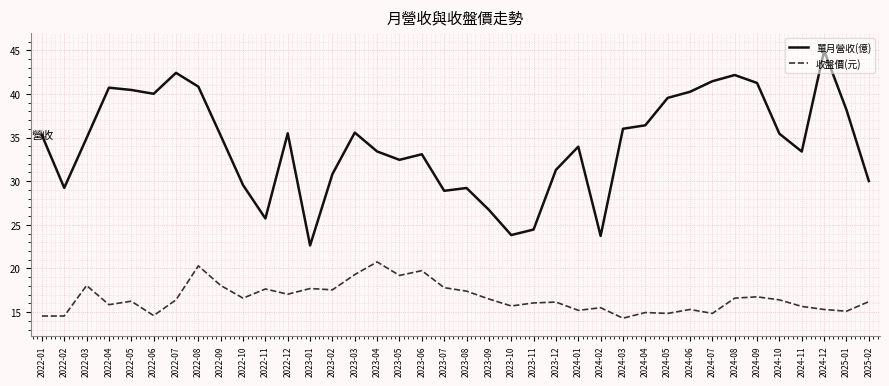

The 收盤價(元) series shows 7.3 at 2022-09. True or false?

False